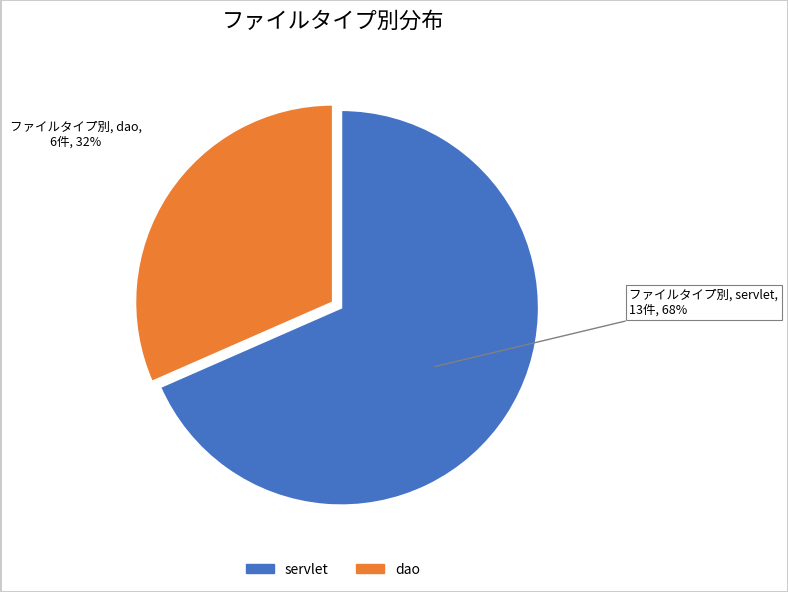

Is it true that servlet is 68% of the pie?

True